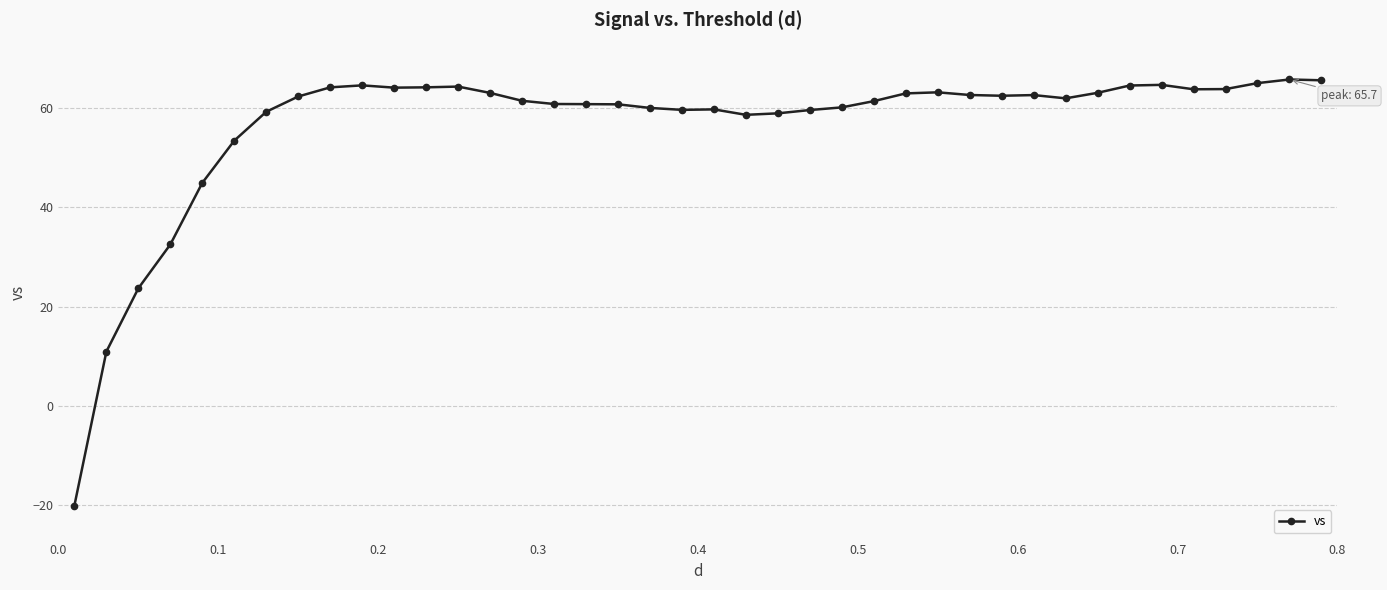

True or false: there are more than 0 points higher than both neighbors.

True